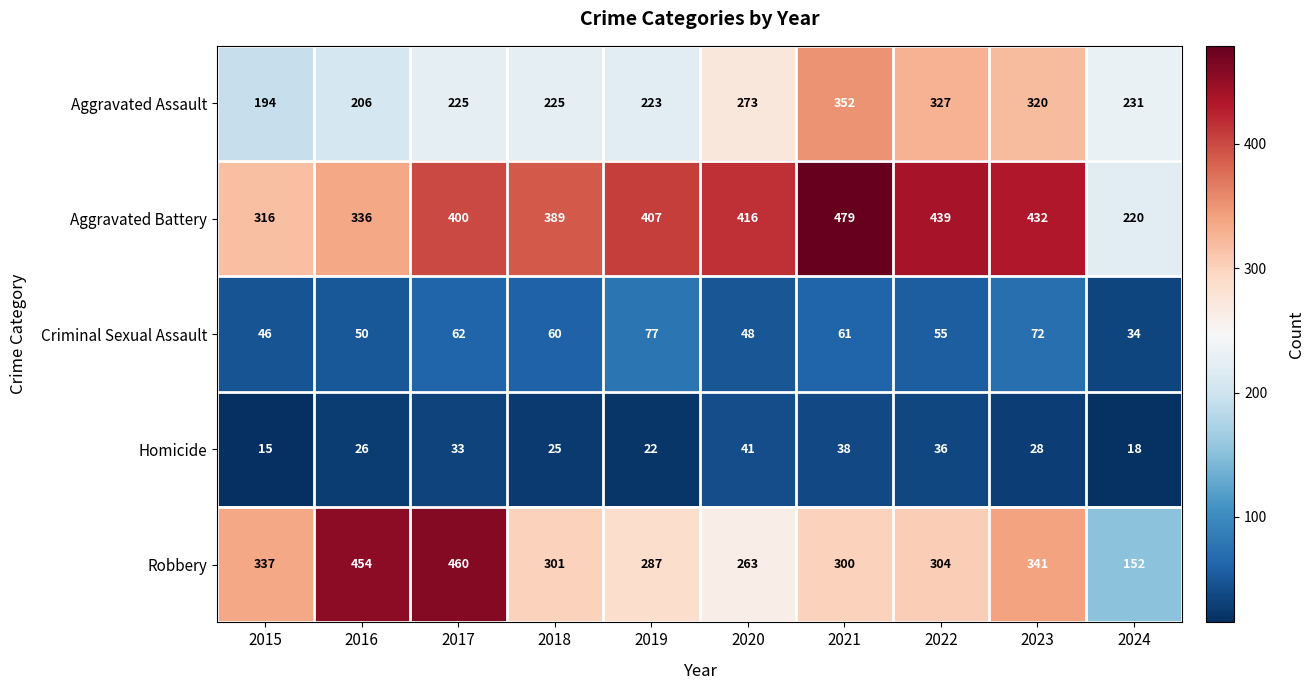

Is it true that Aggravated Assault equals 74 at 2018?

False